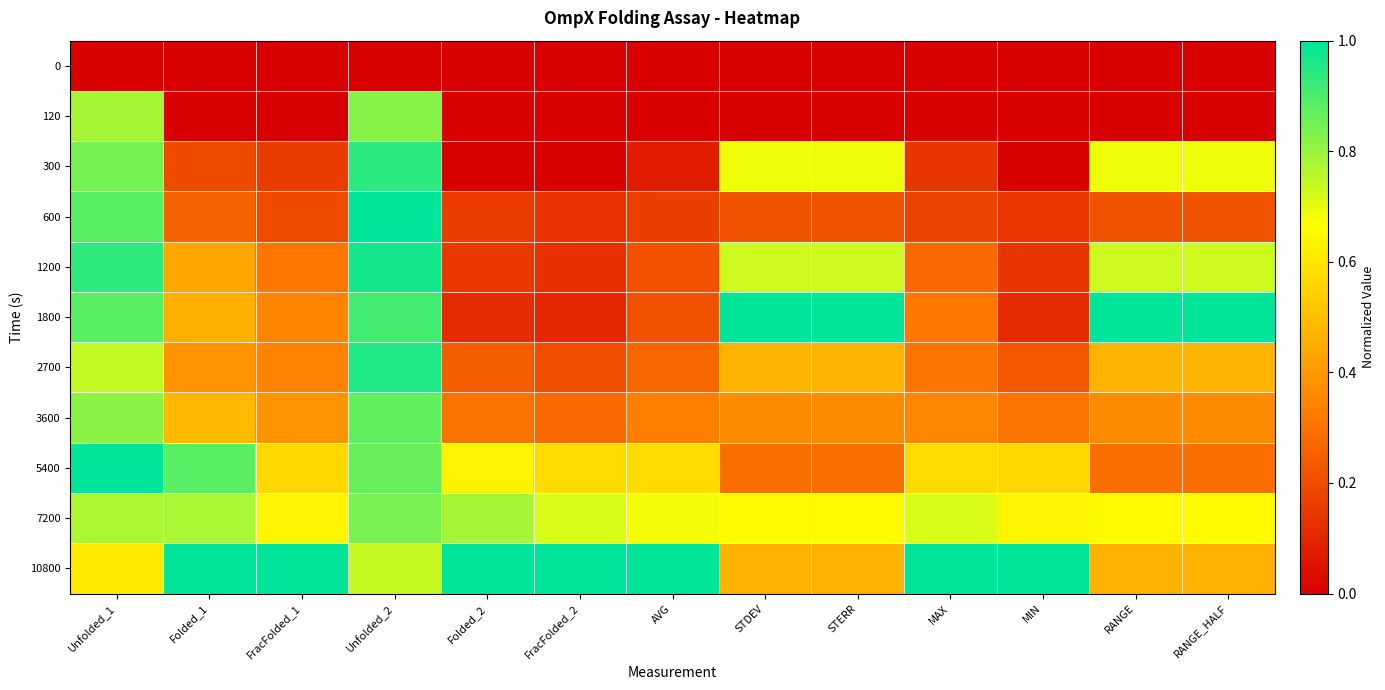

What is the greatest value displayed?

1.0